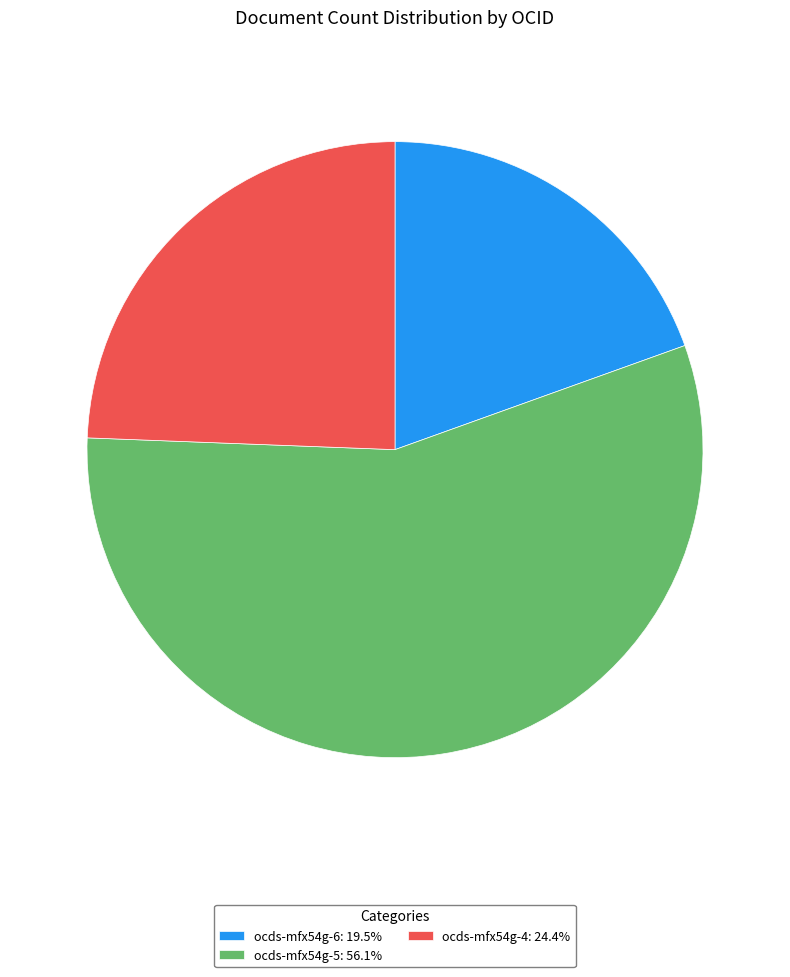

Does any single category account for the majority?

Yes